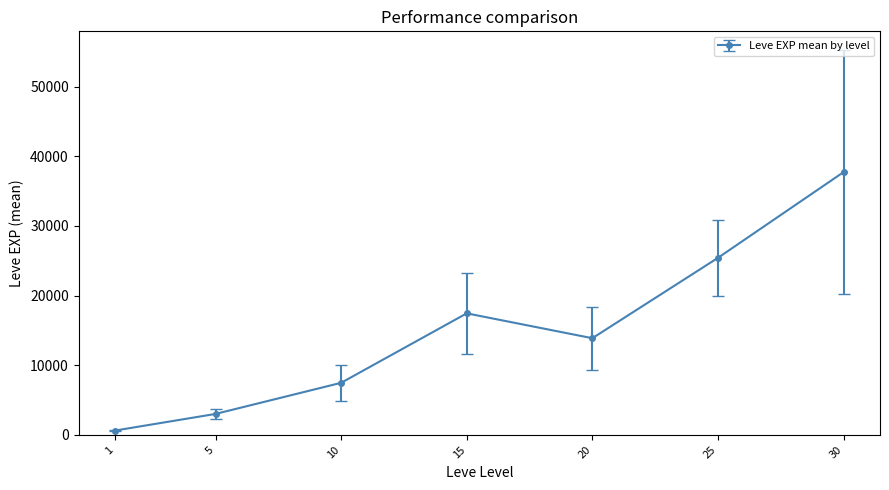

How many lines are shown in the chart?

1